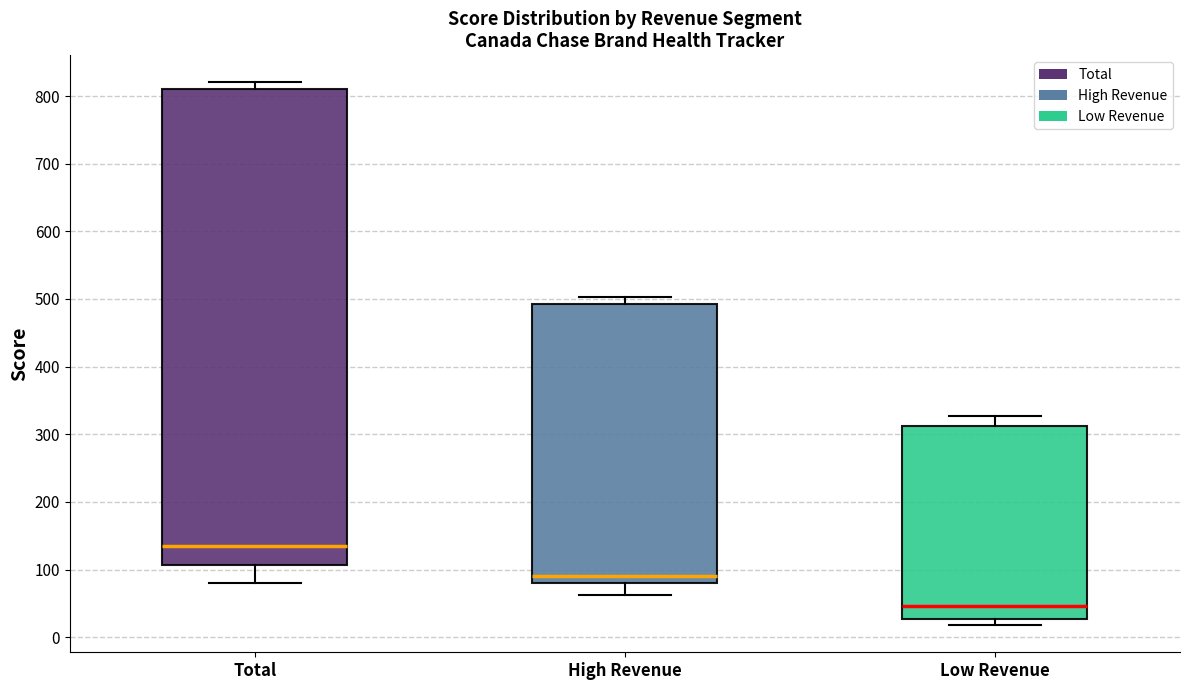

Which box's median line is the lowest?

Low Revenue